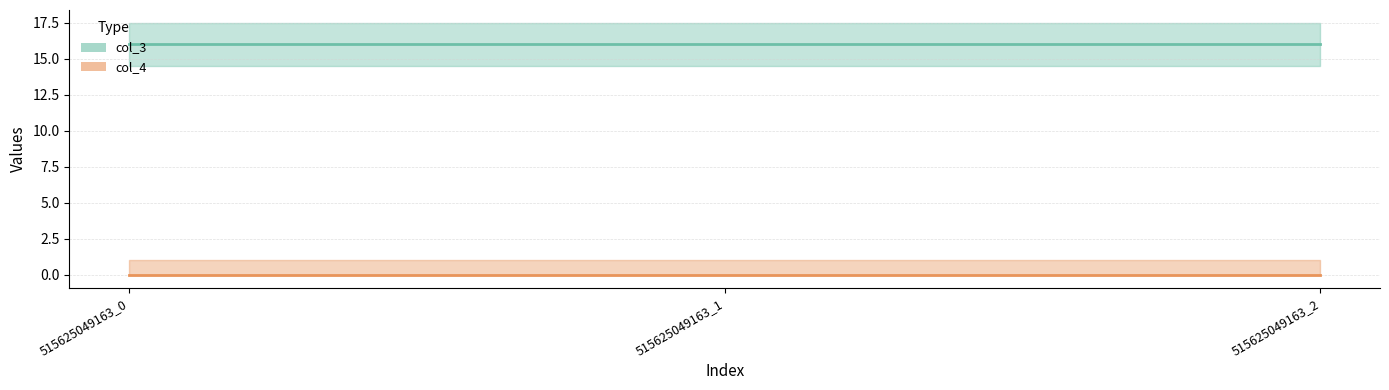

Between 515625049163_0 and 515625049163_2, which series saw the biggest shift?

col_3